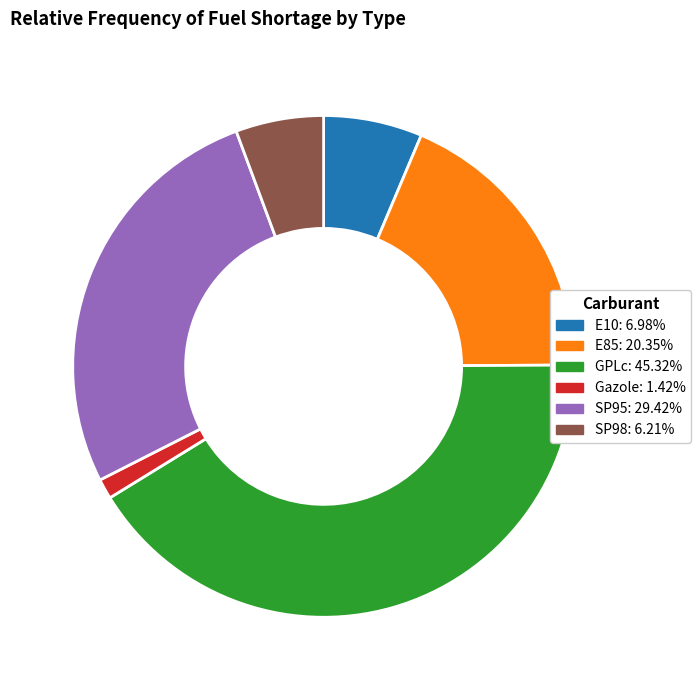

Which has a higher value, SP98 or E85?

E85